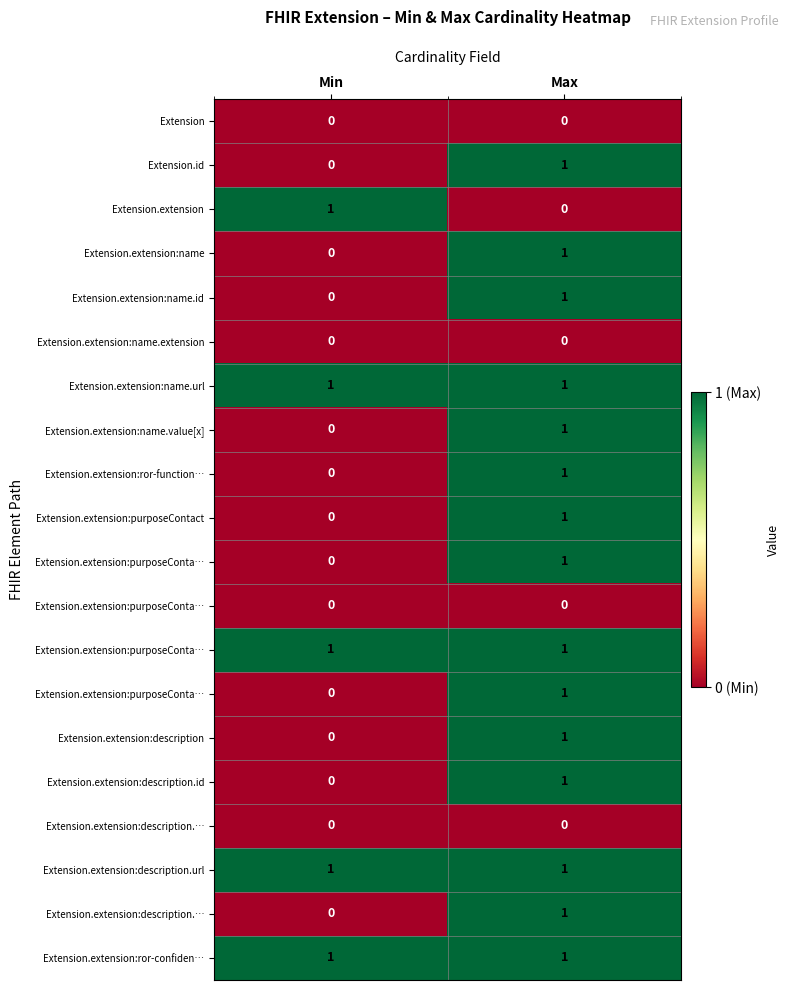

At how many categories does at least one series exceed 0?

2